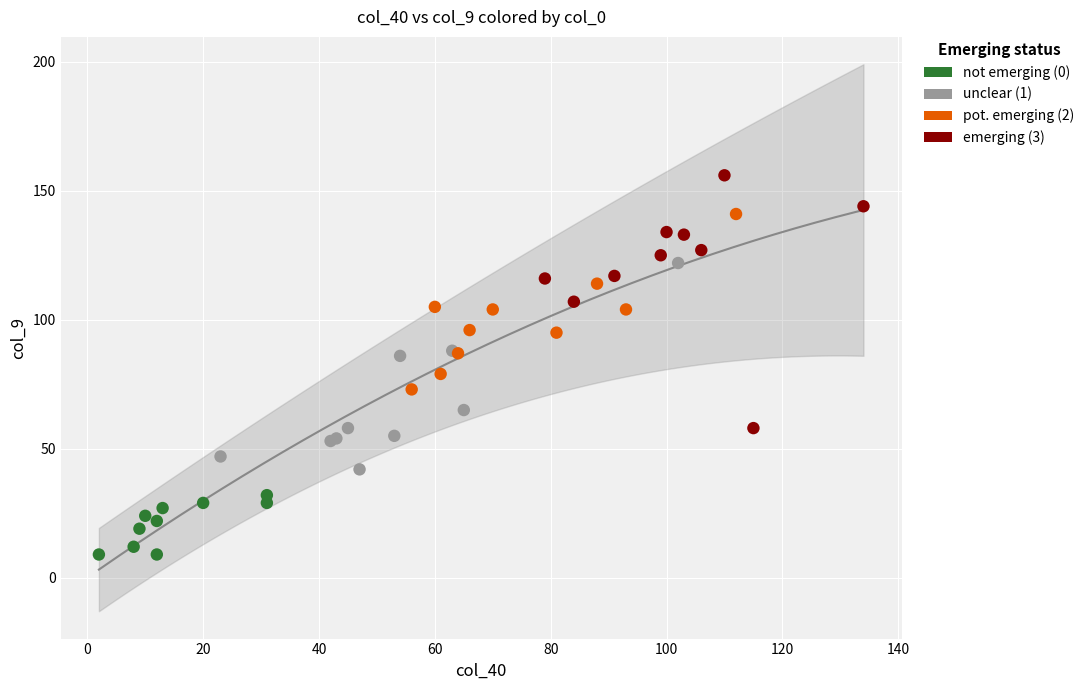

Which series reaches the minimum Y coordinate?

not emerging (0)